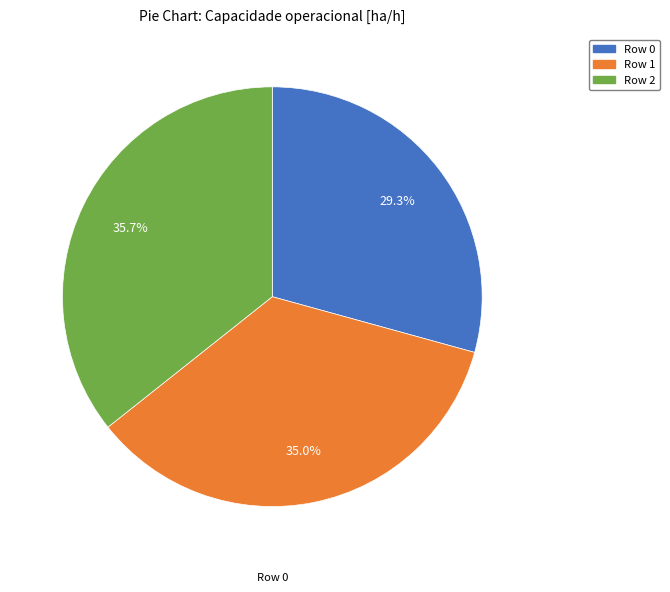

What is the ratio of the value at Row 2 to the value at Row 0?

1.2